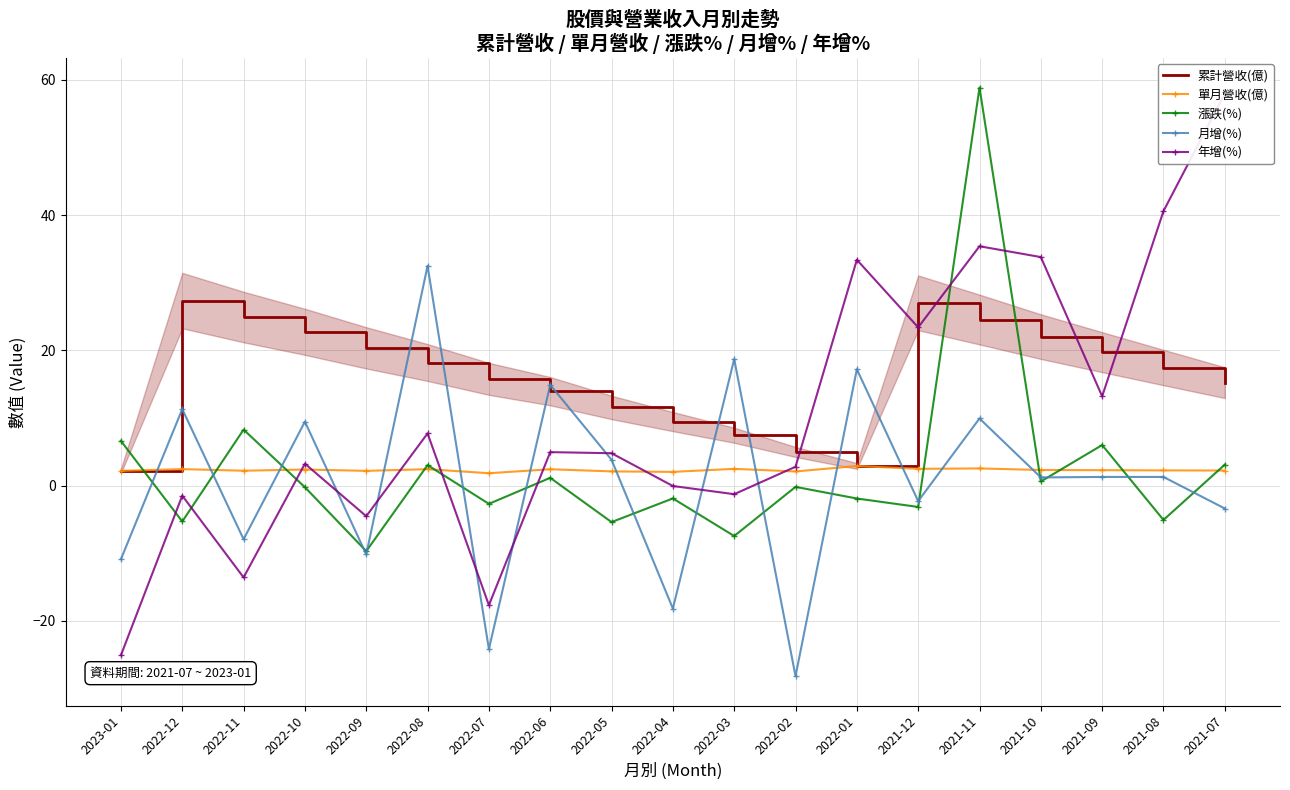

Between 2022-08 and 2021-09, which is larger?

2021-09